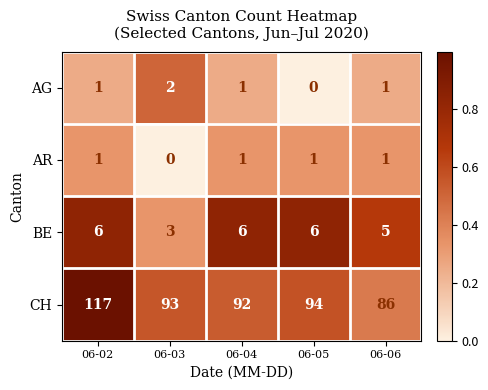

What is the sum of the BE values at 06-02 and 06-03?

9